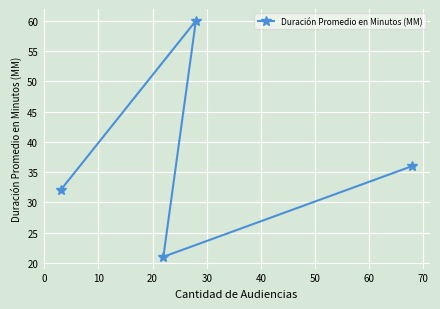

What is the value of the 4th point from the left?

36